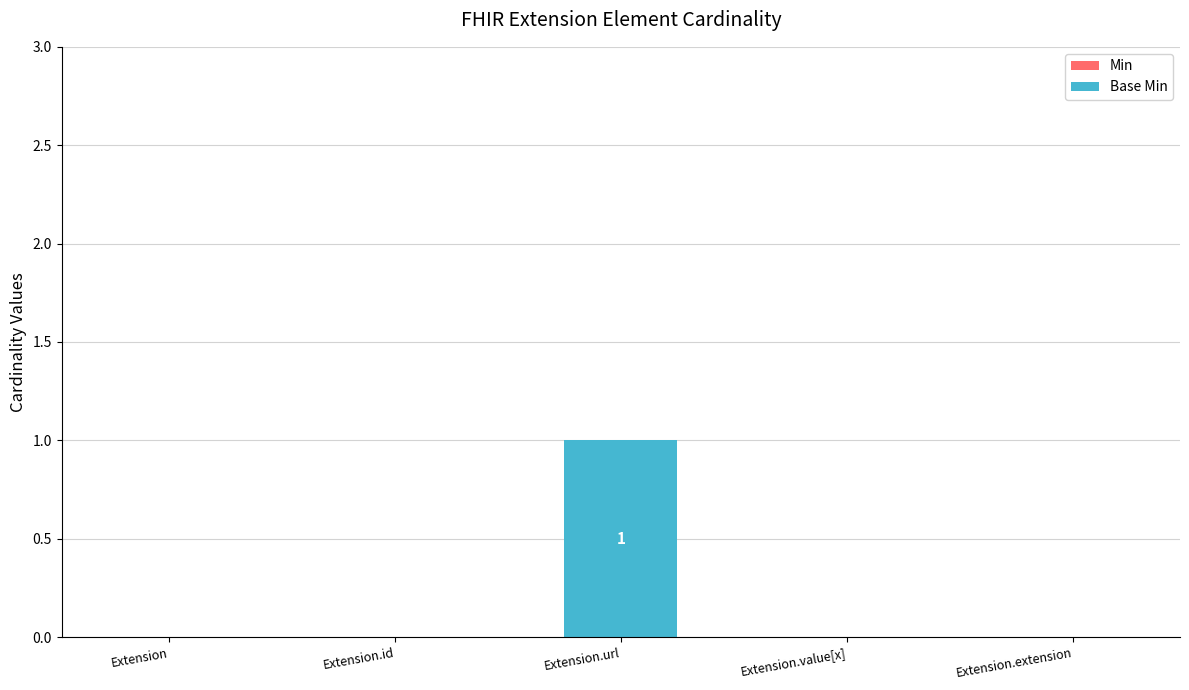

Reading left to right, list all the values displayed in this chart.

Extension=0	Extension.id=0	Extension.url=1	Extension.value[x]=0	Extension.extension=0